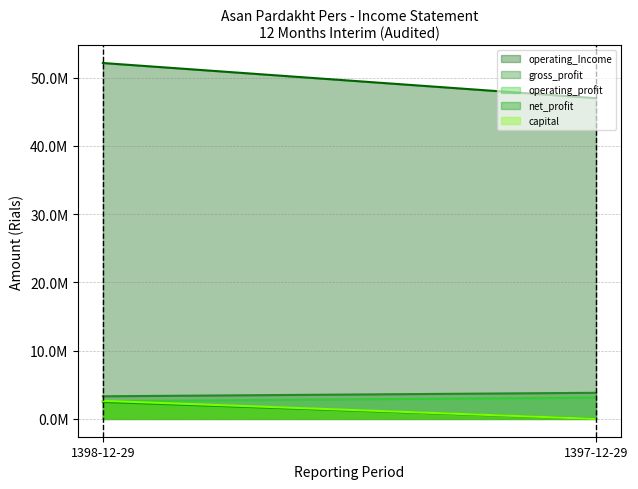

Rank the series by their maximum value, from lowest to highest.

net_profit, capital, operating_profit, gross_profit, operating_Income